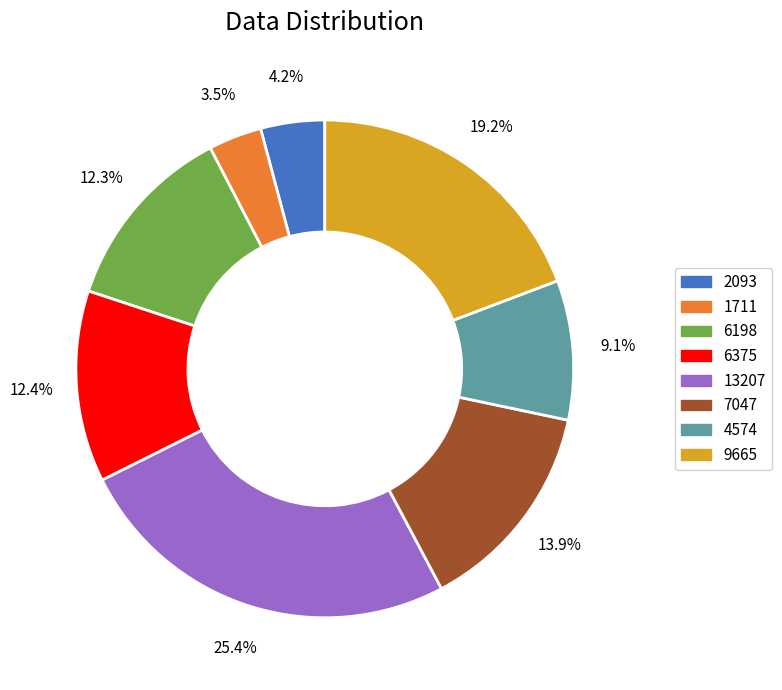

What portion of the pie excludes 6375?

87.6%